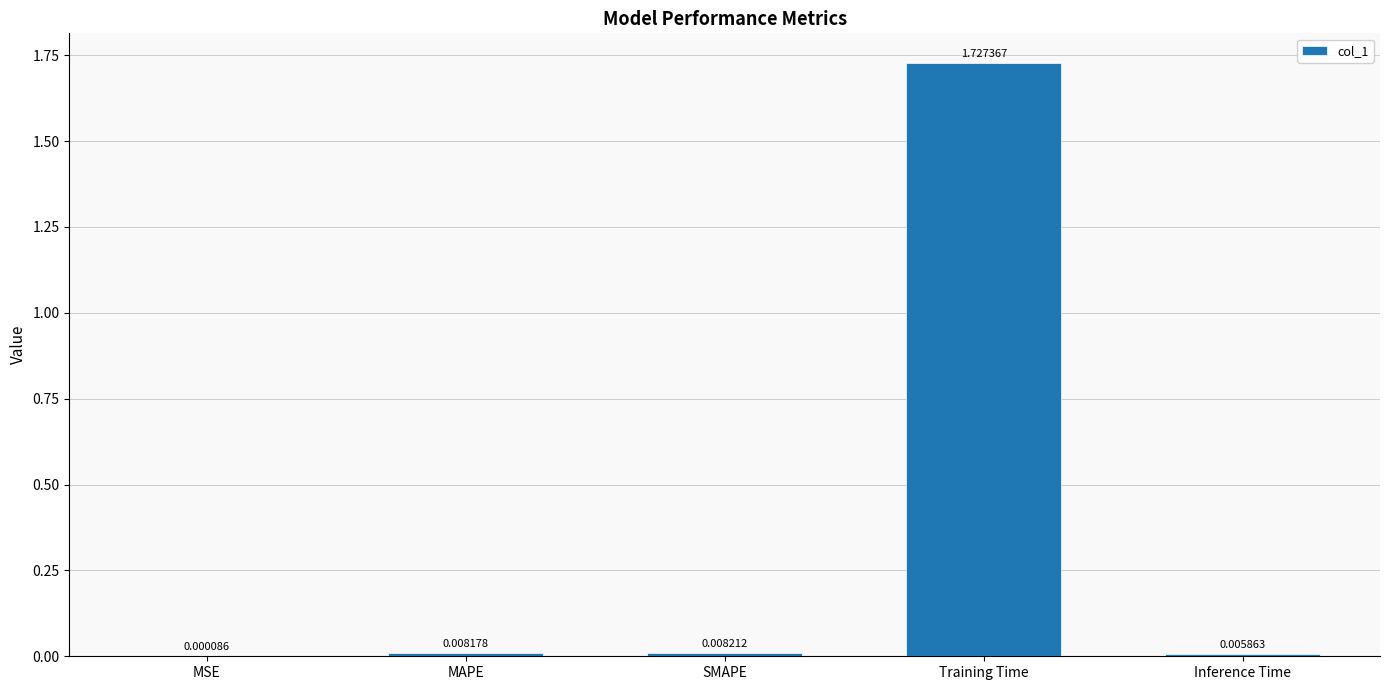

Between Inference Time and SMAPE, which is larger?

SMAPE